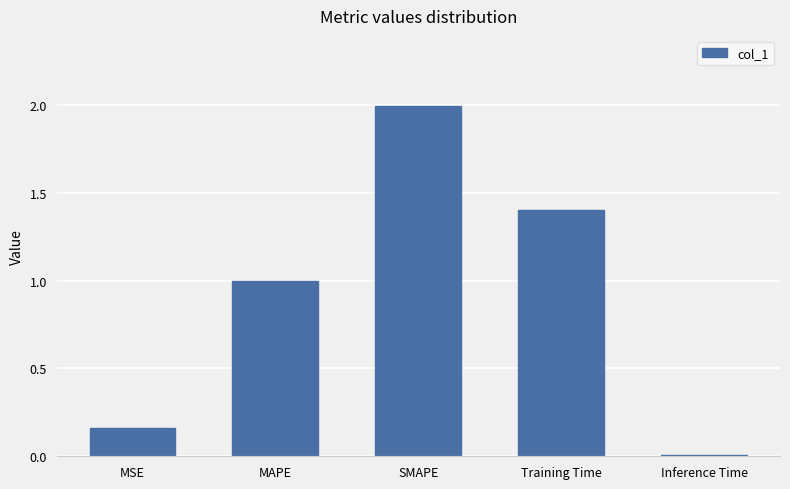

List the labels in order of value, largest first.

SMAPE, Training Time, MAPE, MSE, Inference Time